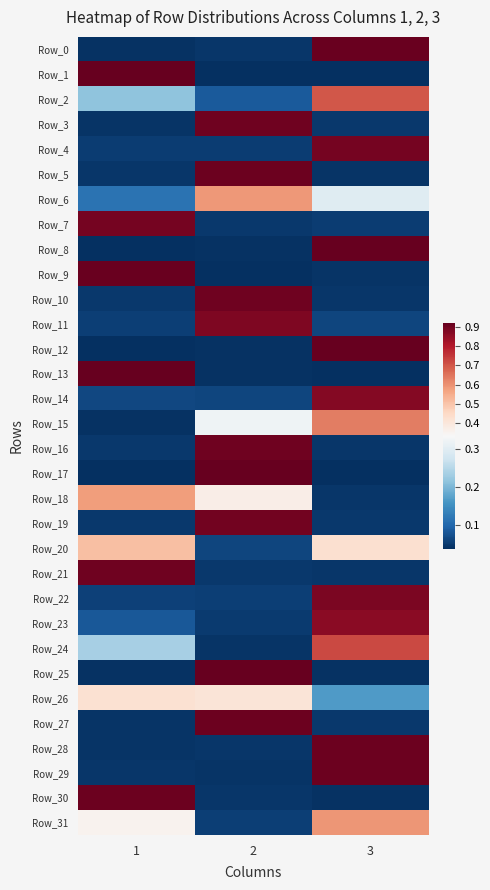

List the series in order of their peak value, lowest first.

Row_26, Row_20, Row_18, Row_6, Row_31, Row_15, Row_2, Row_24, Row_23, Row_14, Row_11, Row_22, Row_4, Row_7, Row_19, Row_21, Row_10, Row_16, Row_3, Row_5, Row_27, Row_28, Row_29, Row_30, Row_0, Row_9, Row_25, Row_12, Row_13, Row_8, Row_1, Row_17